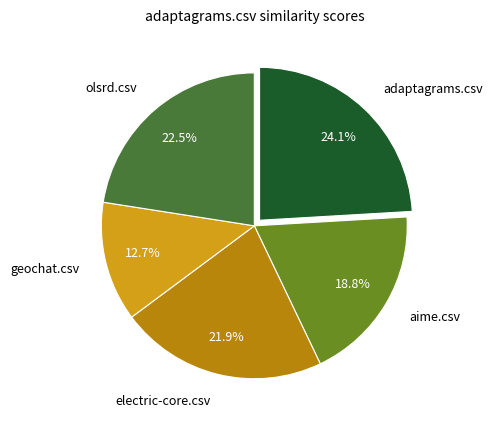

Which category has the biggest portion of the pie?

adaptagrams.csv